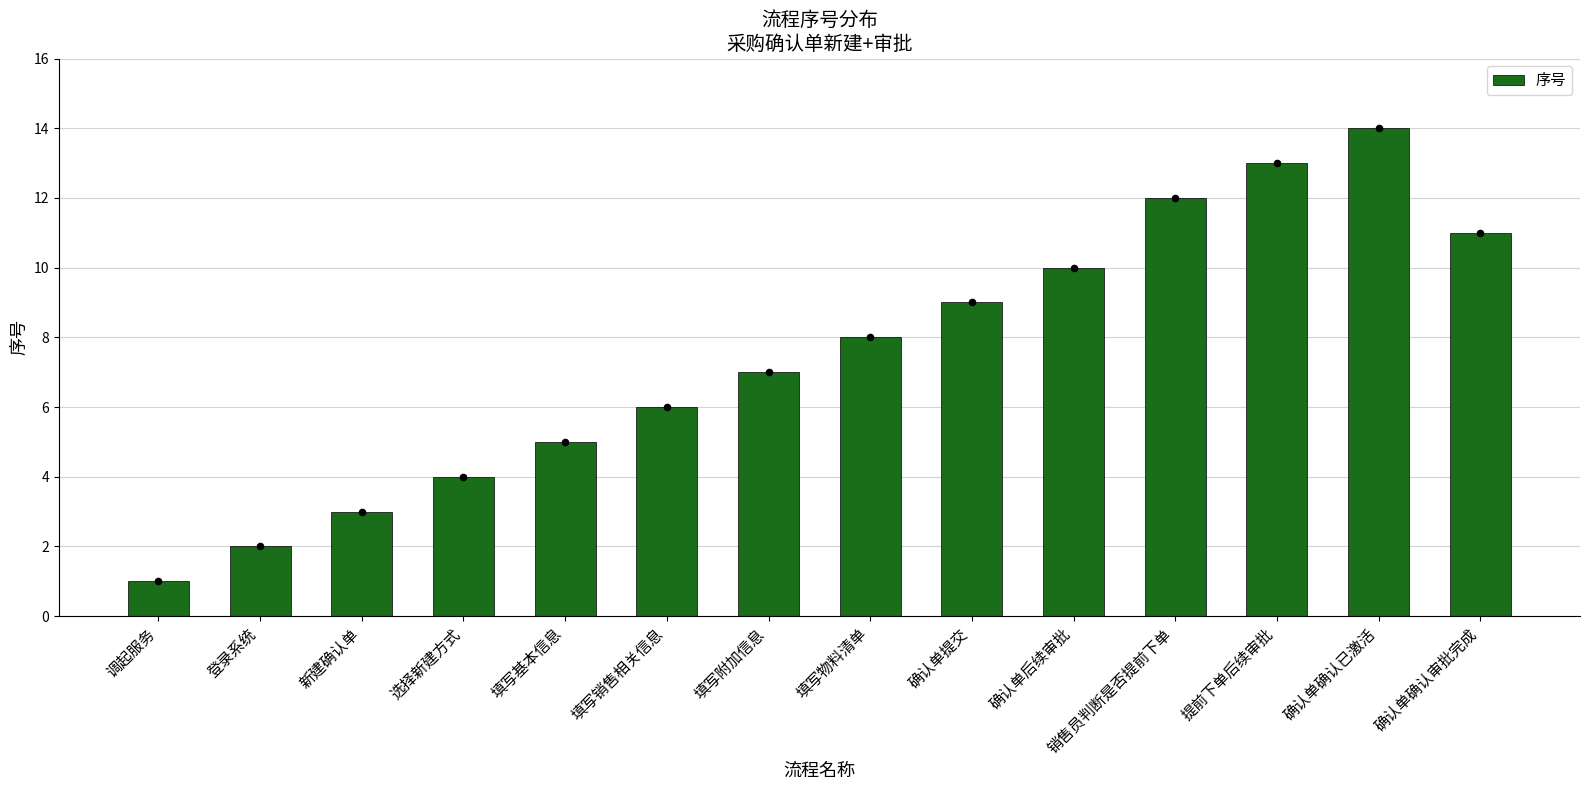

What is the ratio of the value at 选择新建方式 to the value at 销售员判断是否提前下单?

0.3